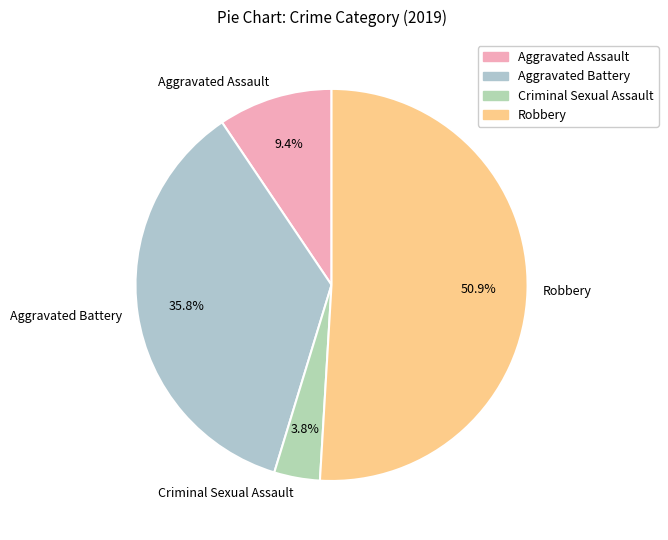

To the nearest percent, what percentage of the pie is Criminal Sexual Assault?

4%